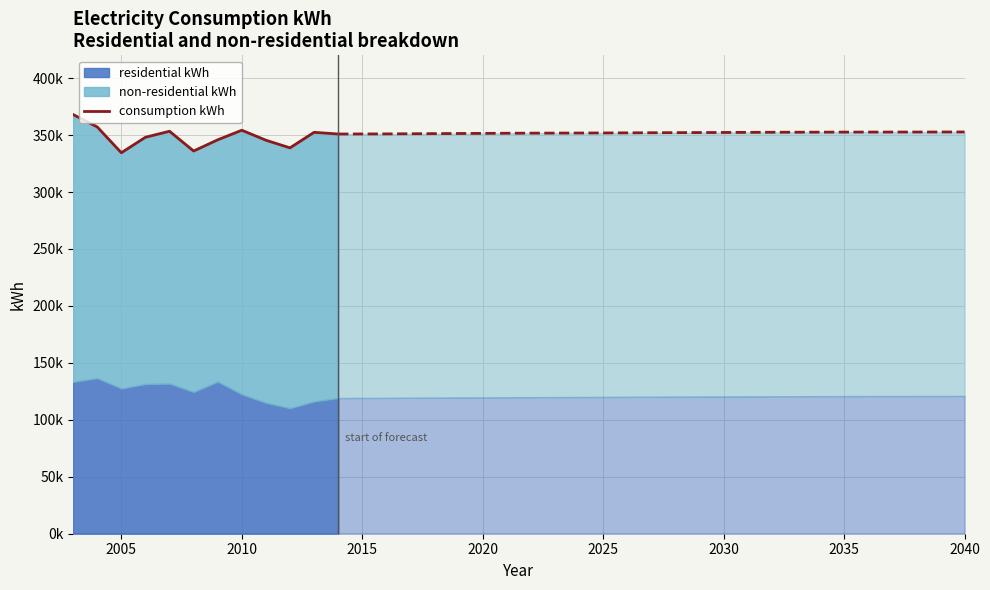

How many data points are above 350921?

5